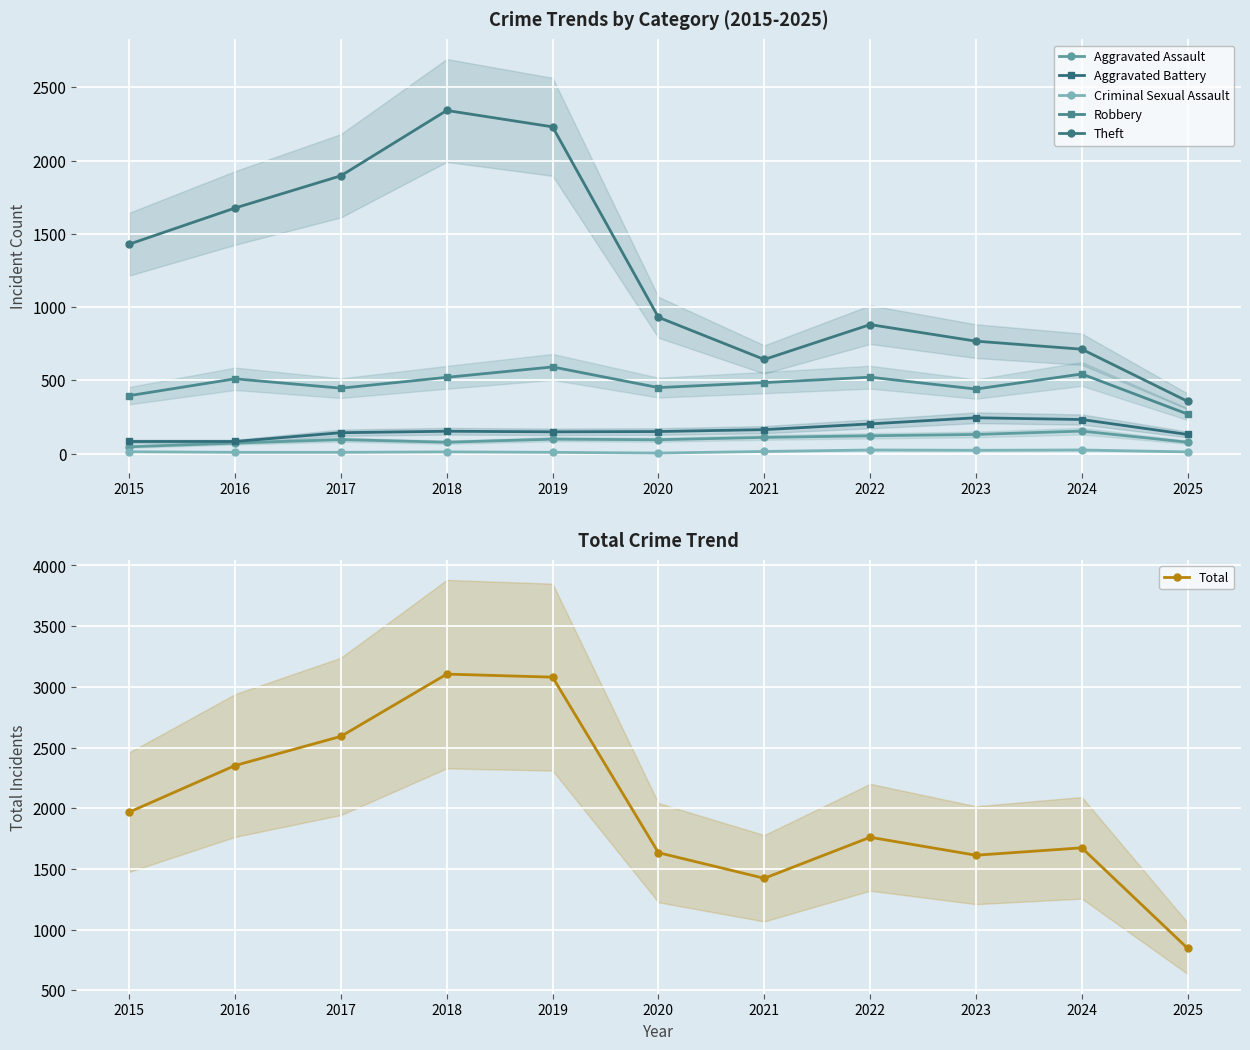

At how many categories does at least one series exceed 2624?

2